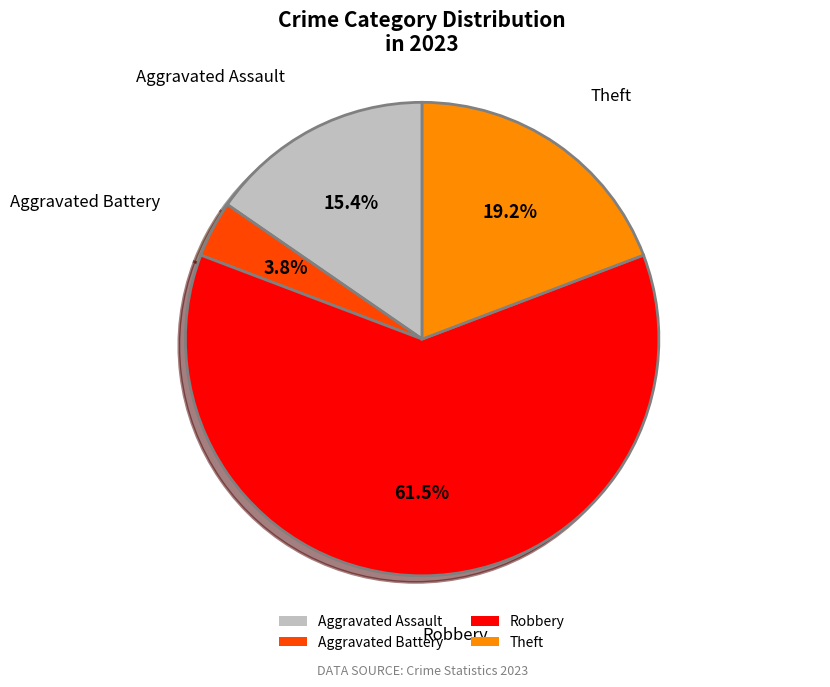

To the nearest percent, what is the difference between the largest and smallest slice percentages?

58%